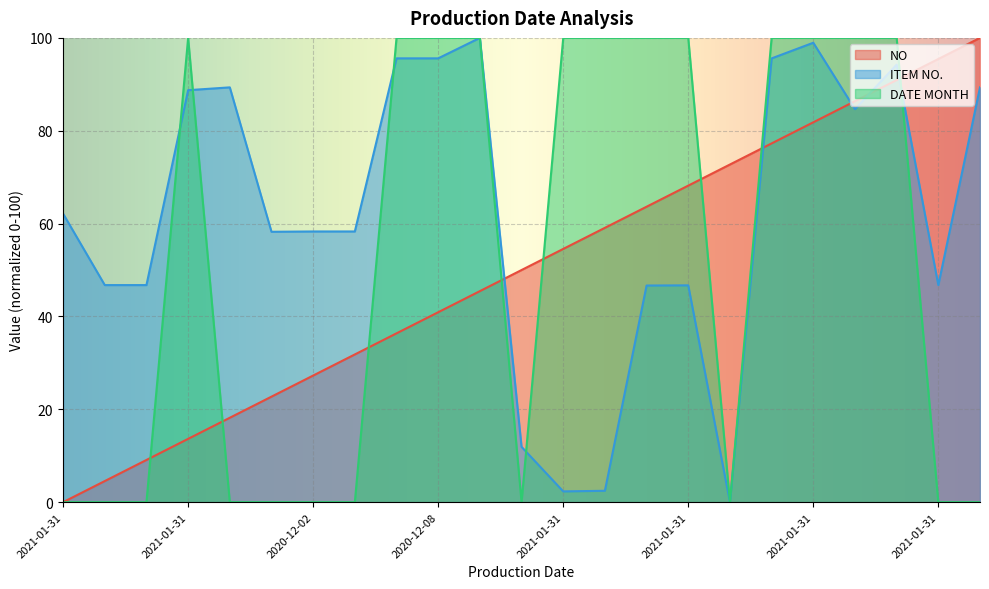

What are all the series names shown in the legend?

NO, ITEM NO., DATE MONTH